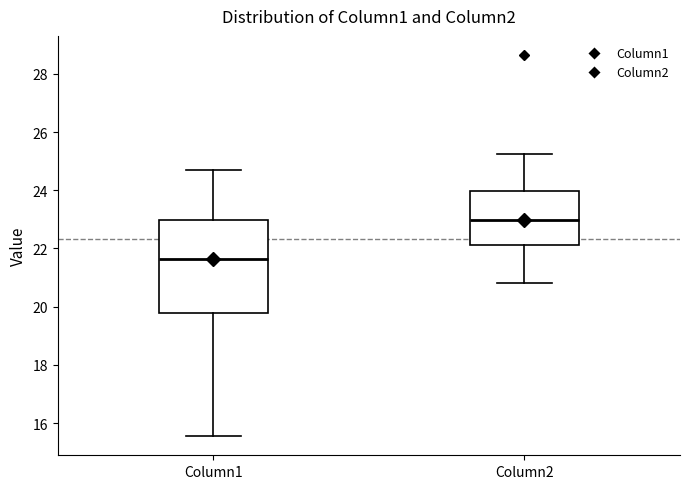

Where does the lower whisker of the box for Column1 end on the y-axis? The values are not printed on the chart, so give them approximately, as read against the axis.

15.6